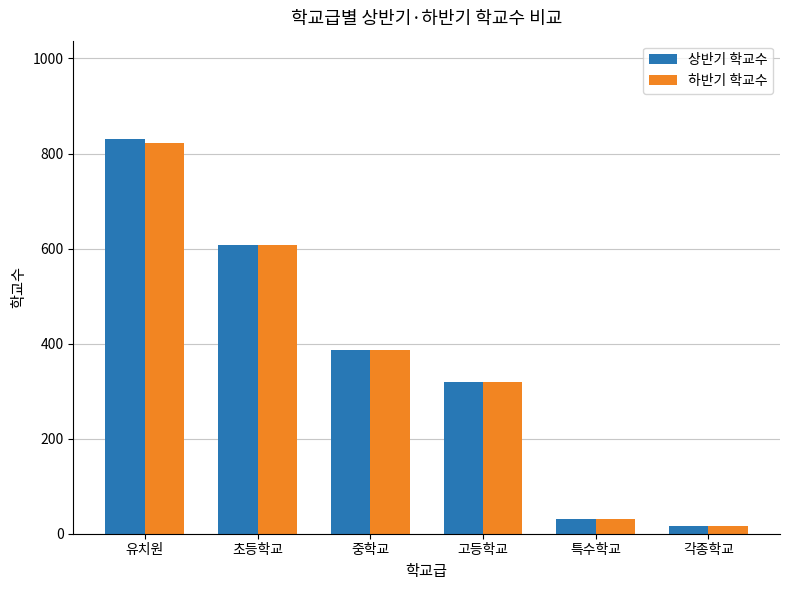

What is the label of the 3rd bar from the left?

중학교